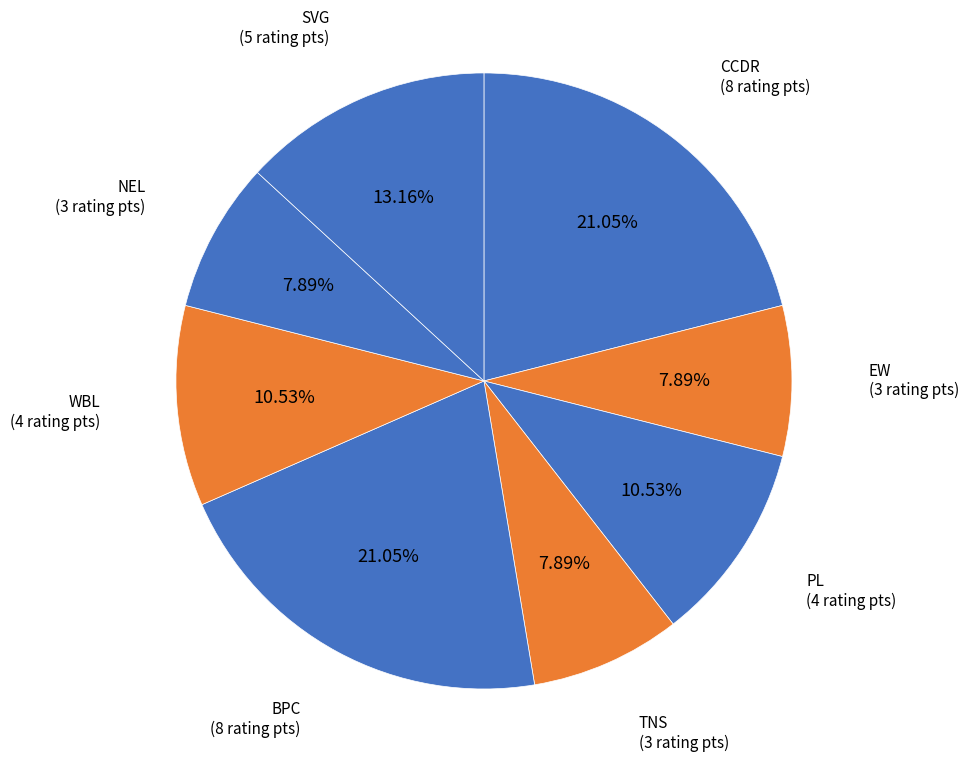

What is the ratio of the value at CCDR to the value at EW?

2.7